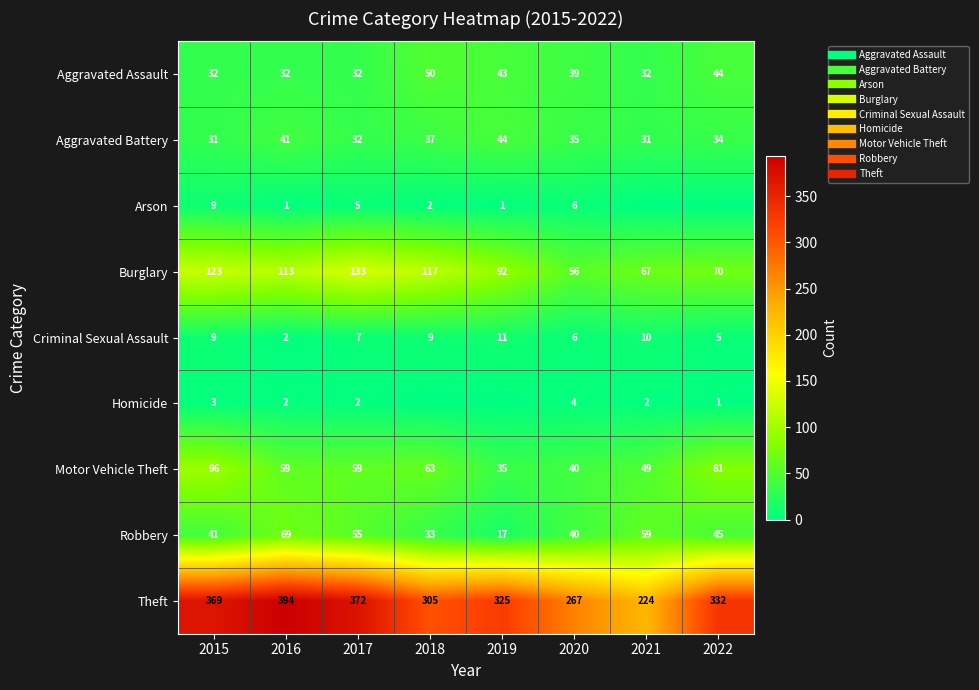

Which series has the largest range (max minus min)?

Theft